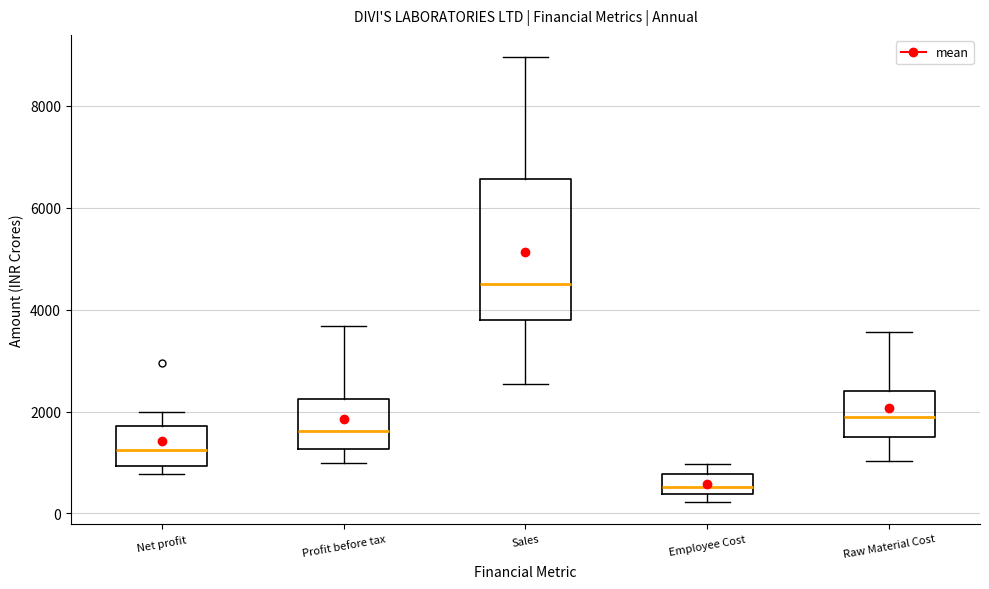

Which box's median line is the lowest?

Employee Cost